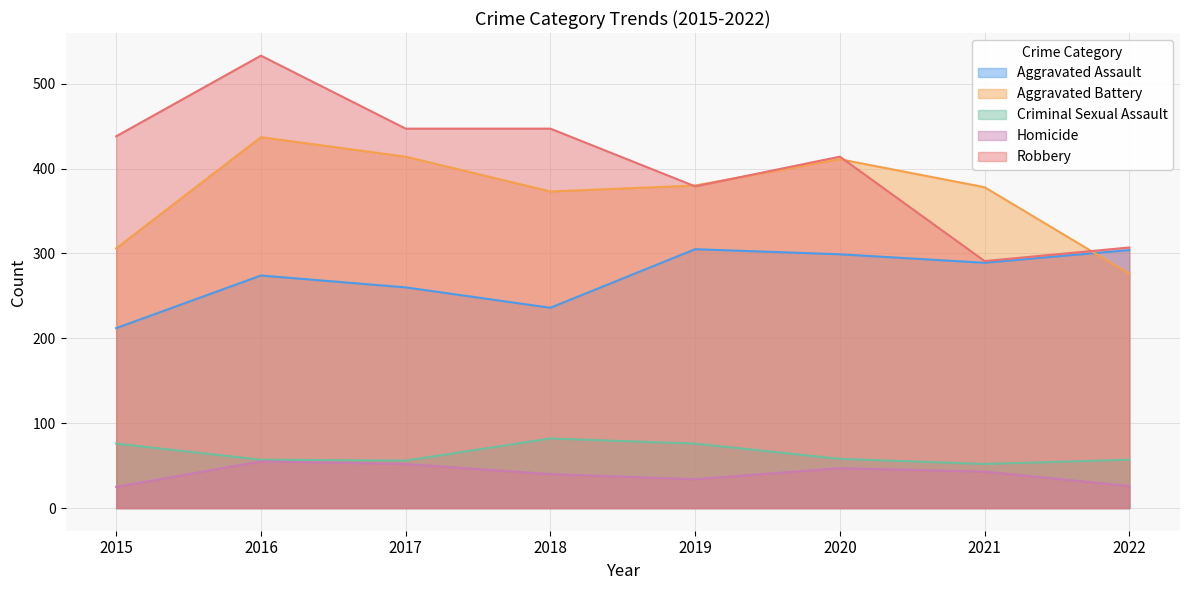

What is the difference between the second highest and minimum values in the Aggravated Battery series?

138